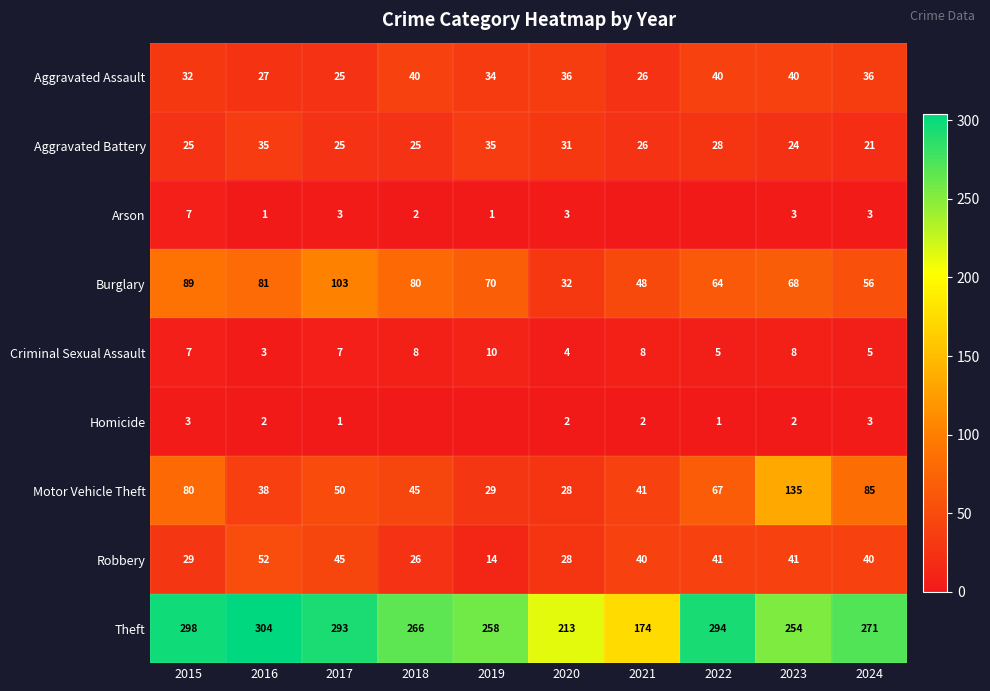

What is the greatest value displayed?

304